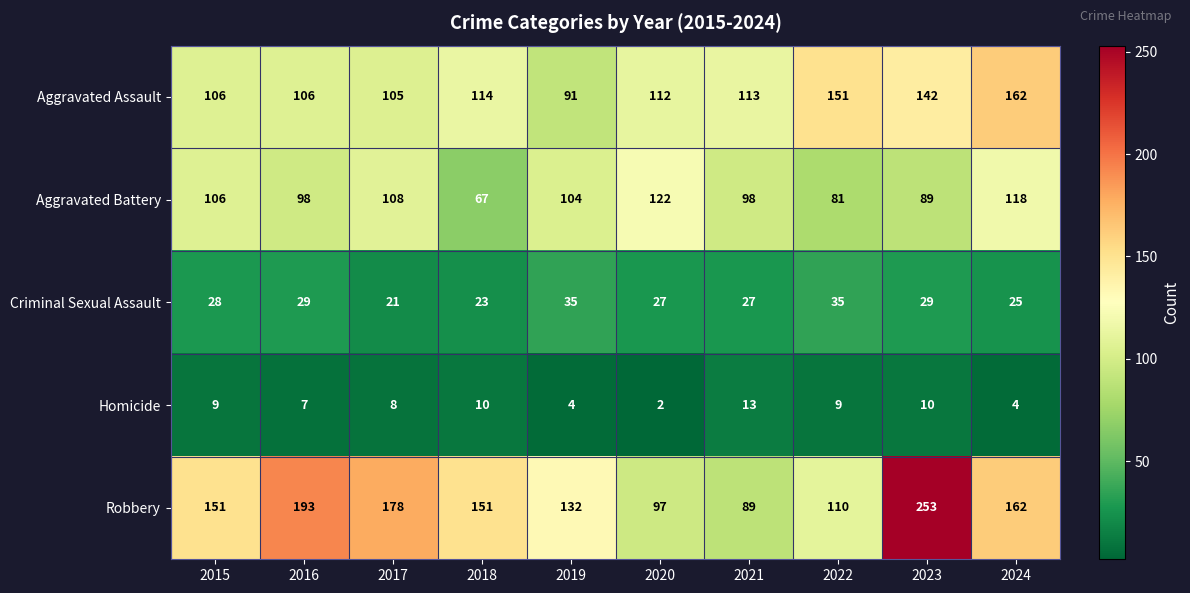

At how many categories does at least one series exceed 202?

1